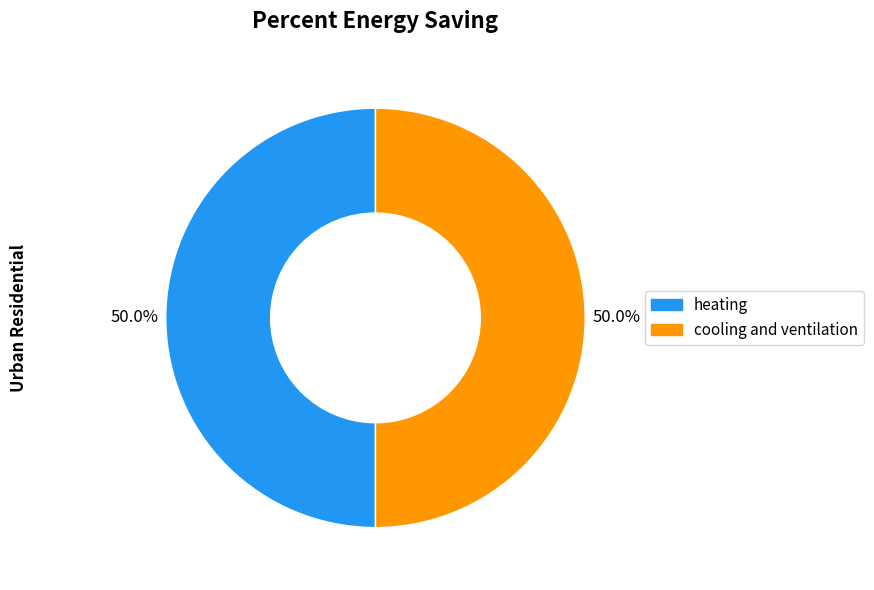

Count the number of slices in the pie.

2